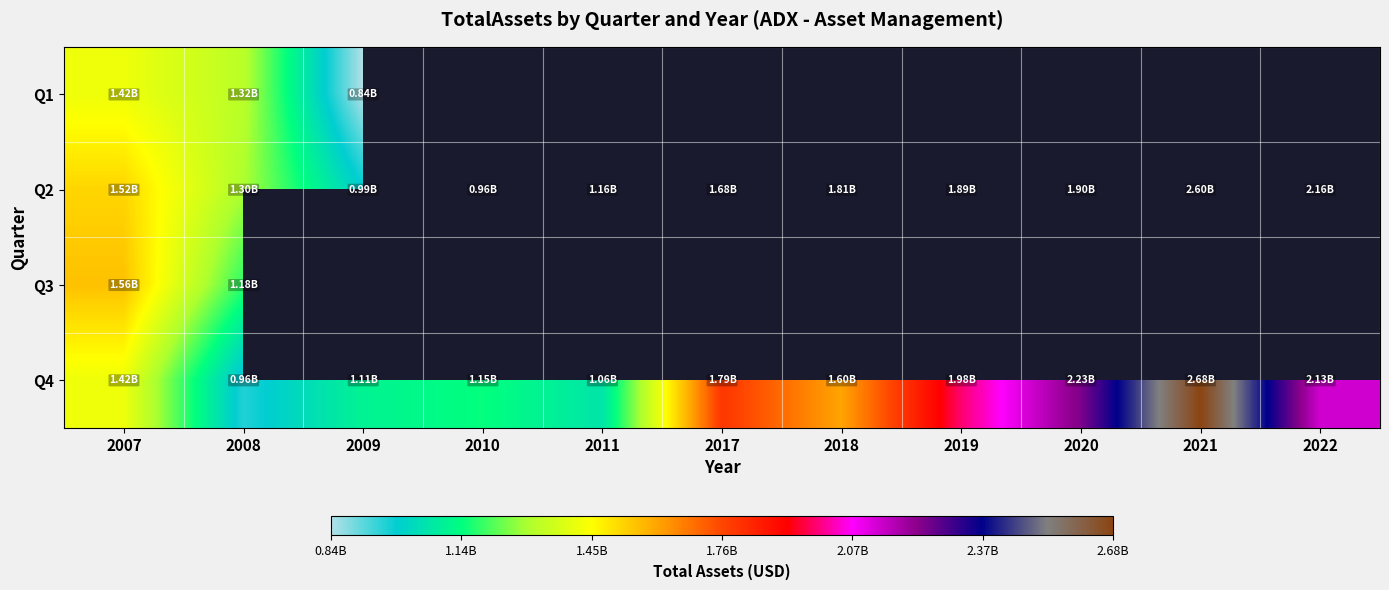

Is the value of Q3 at 2010 greater than the value of Q2 at 2018?

No